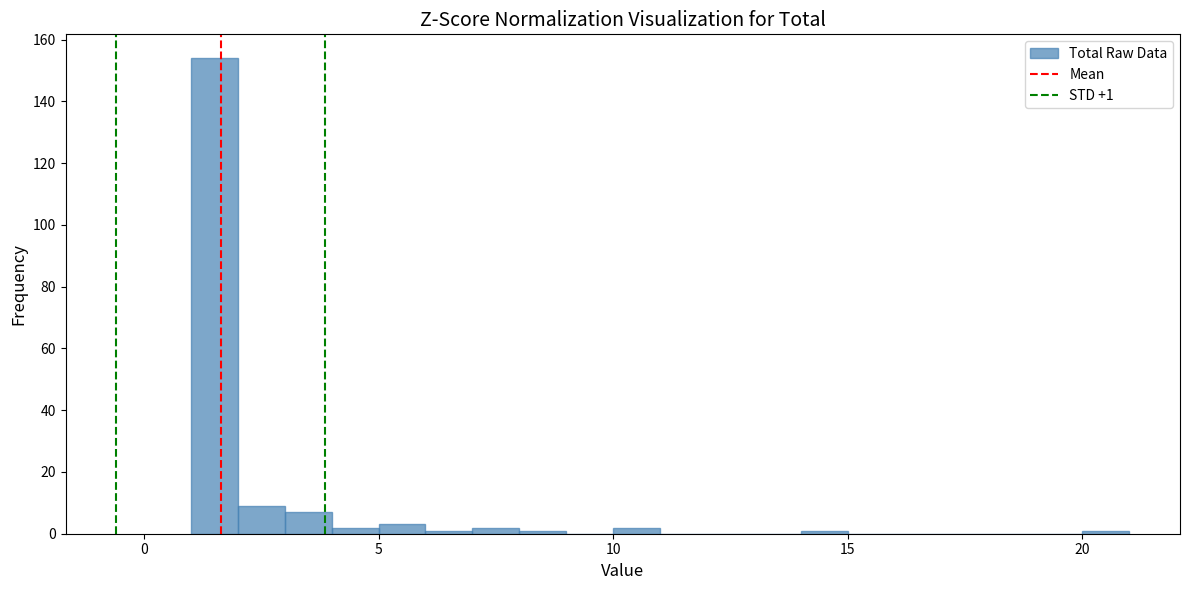

Around what value on the x-axis is the tallest bar? Give the approximate position of its centre, as read against the axis.

1.5